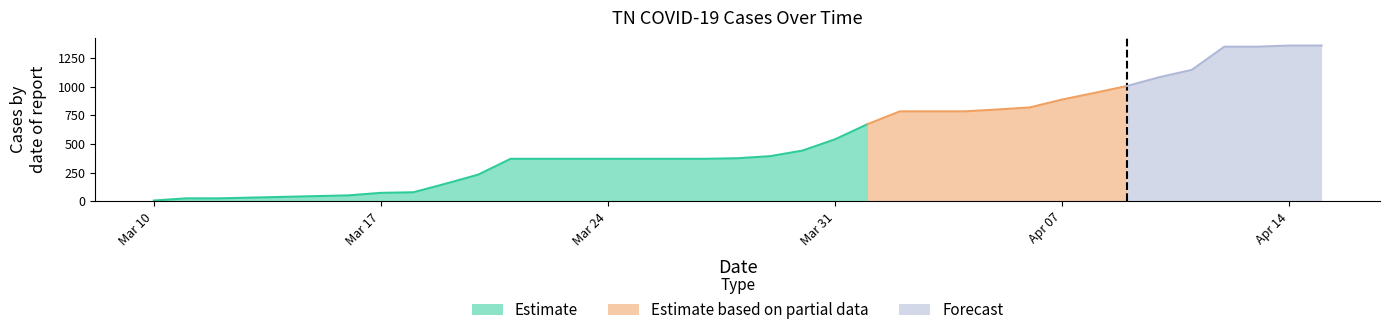

How many categories are shown in the chart?

35